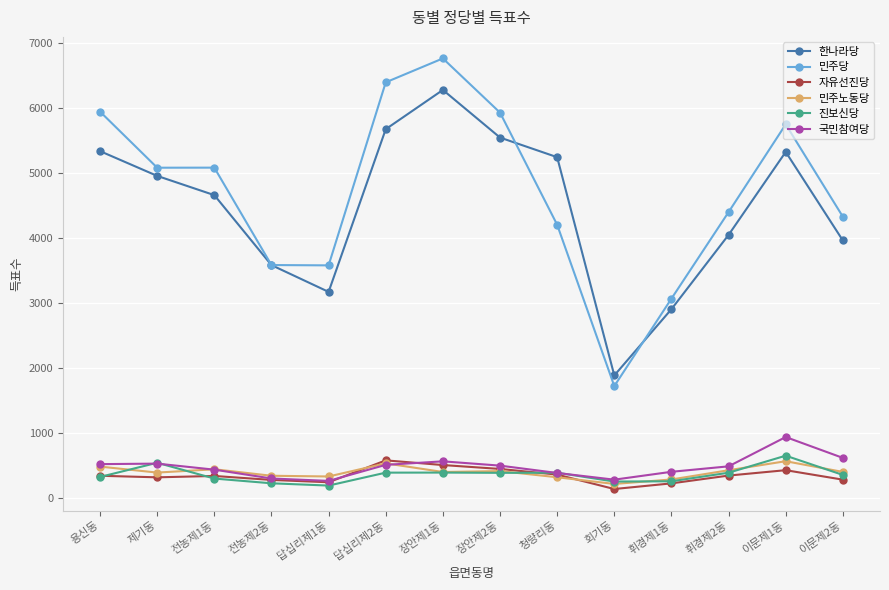

What is the value of the 국민참여당 point at the 8th from the left?

492